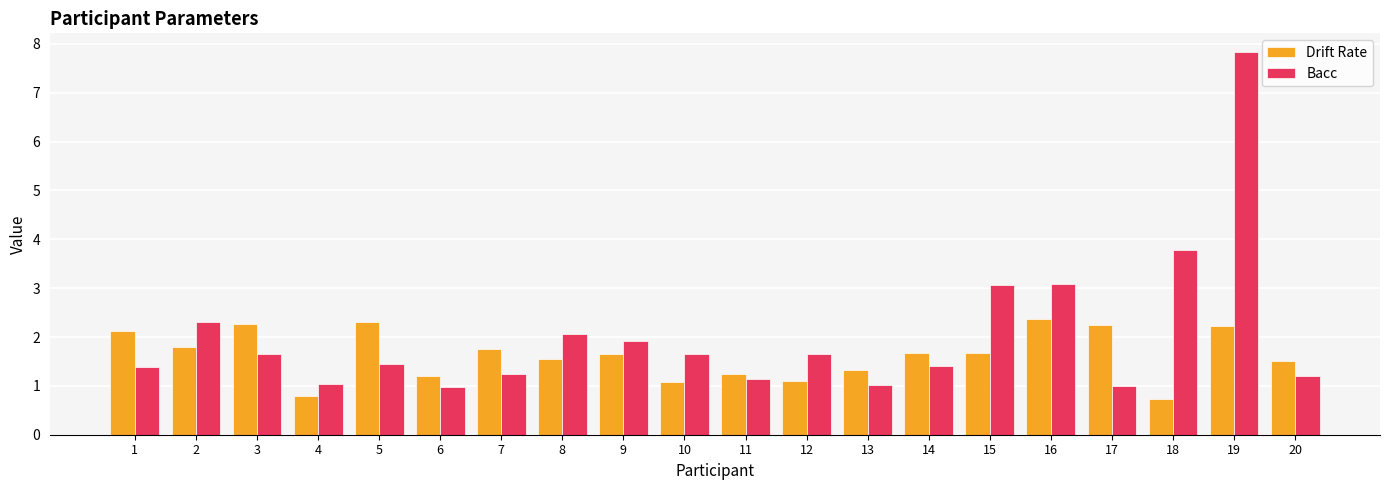

What is the greatest value displayed?

7.8